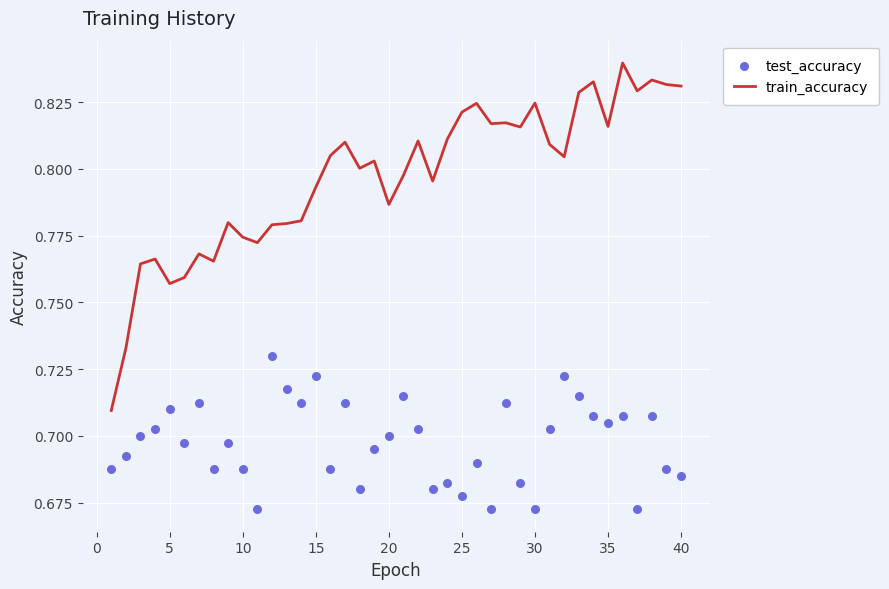

Which series reaches the minimum Y coordinate?

test_accuracy